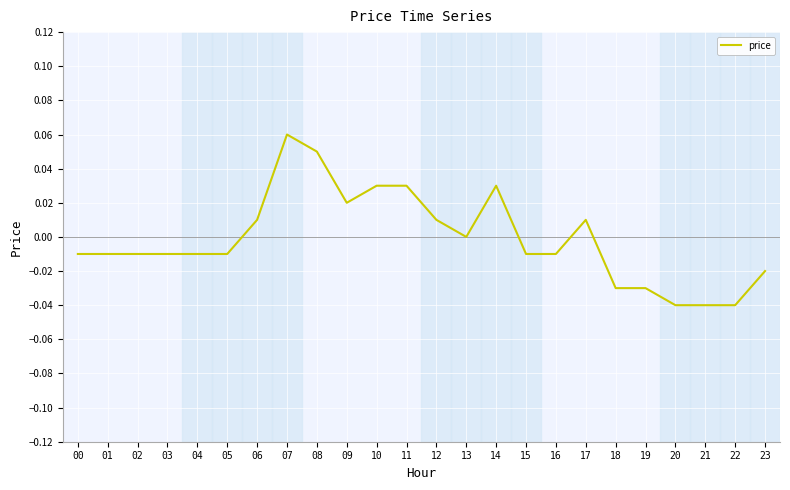

At which category does the chart reach its peak across all series?

07